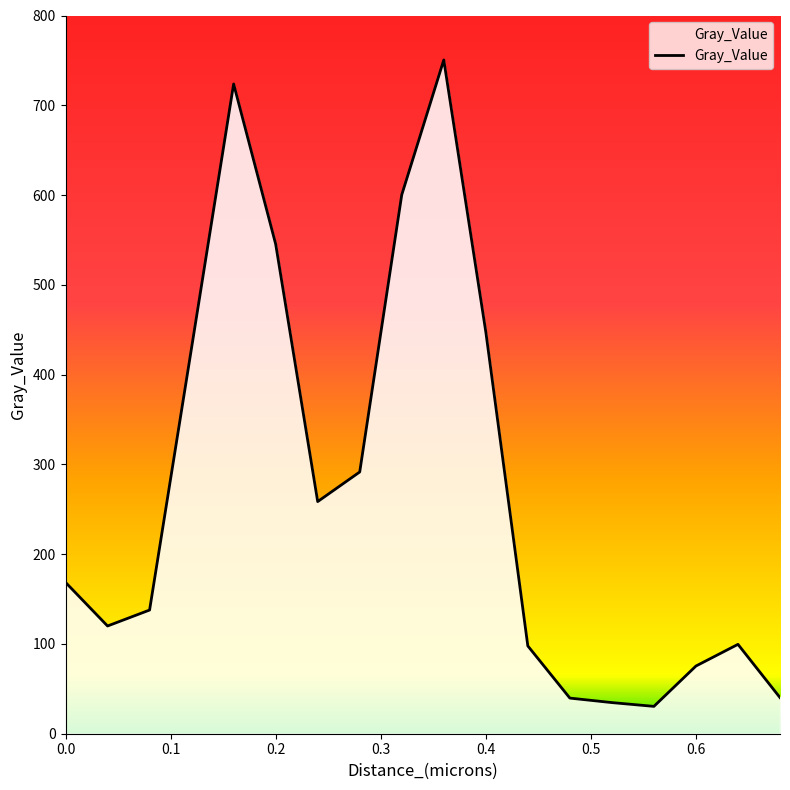

What is the difference between the maximum and minimum values?

720.0